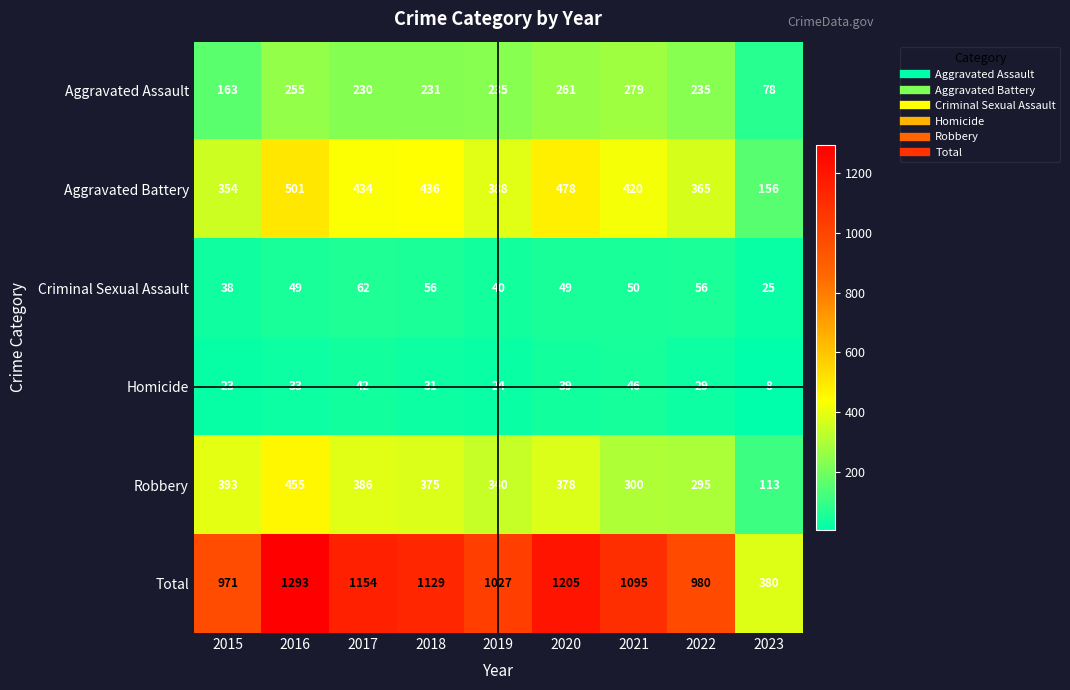

What is the total value across all series at 2022?

1960